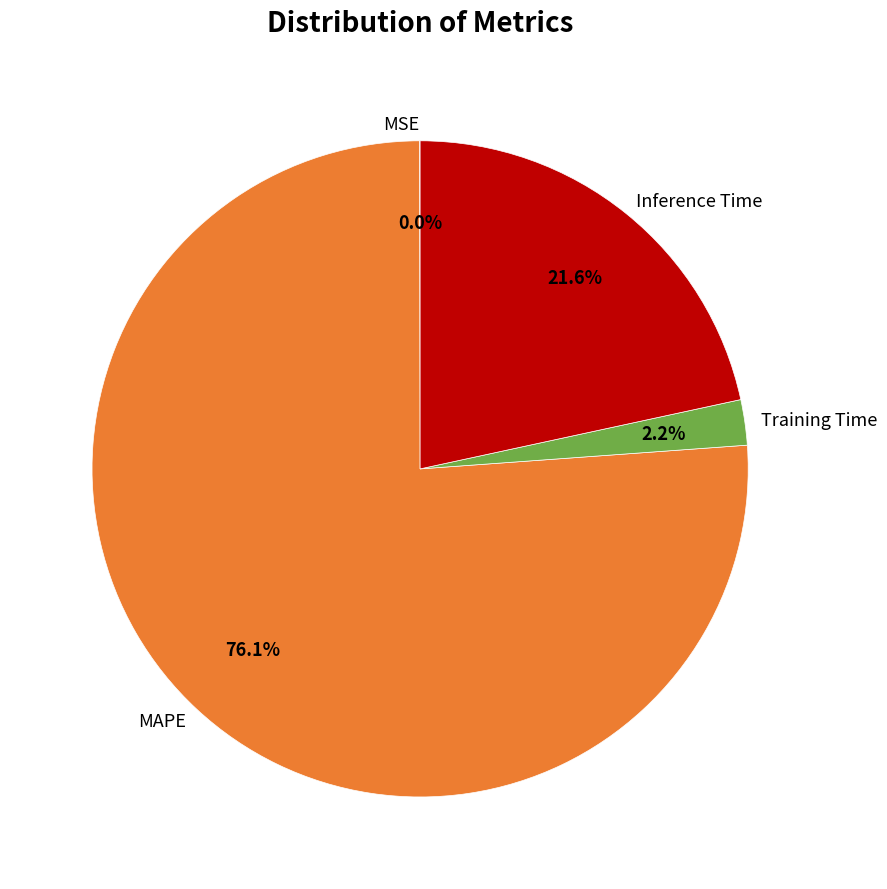

What is the ratio of the value at MAPE to the value at Inference Time?

3.5